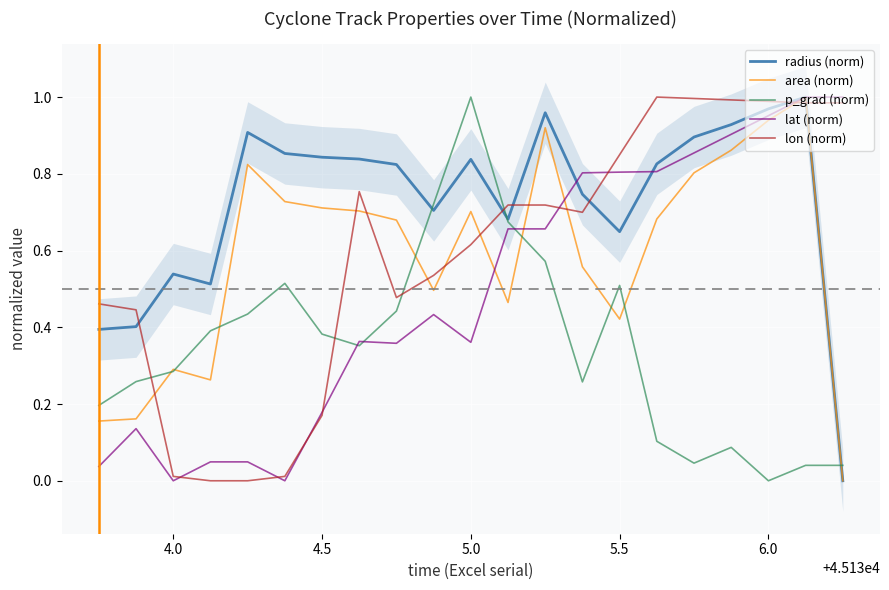

Which category has the lowest value in the p_grad (norm) series?

6.0